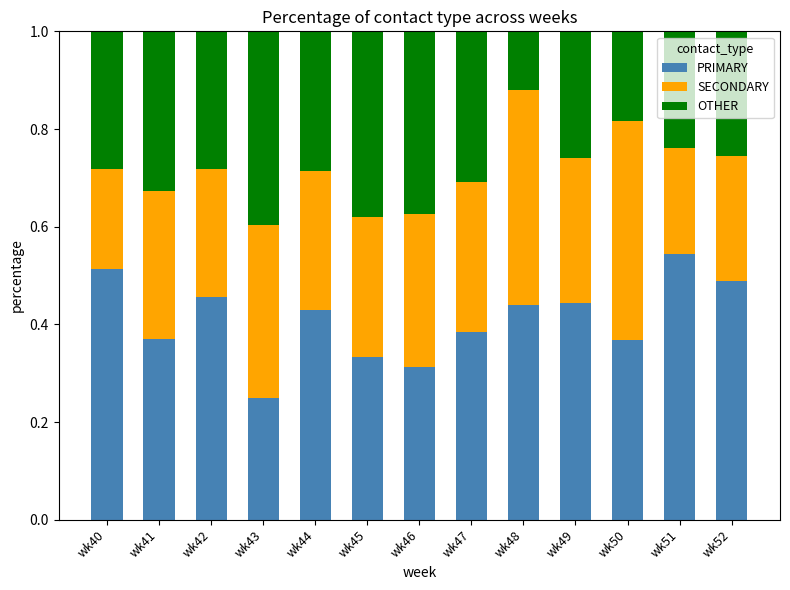

Is it true that PRIMARY equals 0.5 at wk46?

False